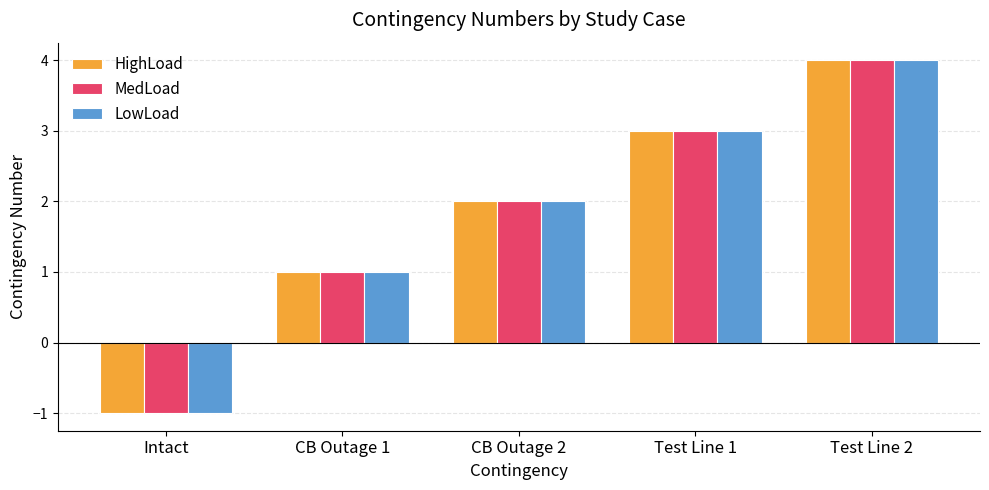

What is the difference between the maximum and minimum values in the HighLoad series?

5